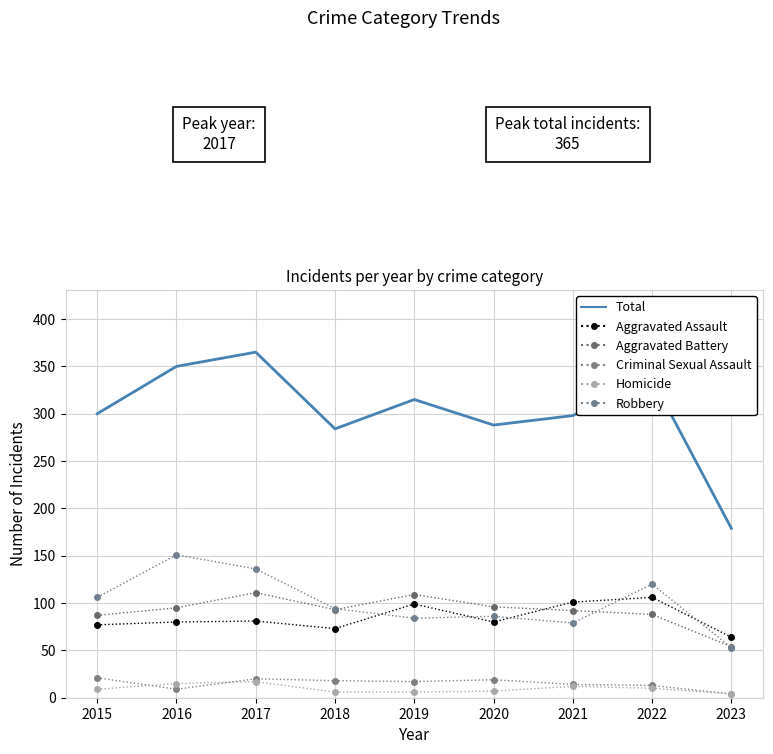

How many lines are shown in the chart?

6